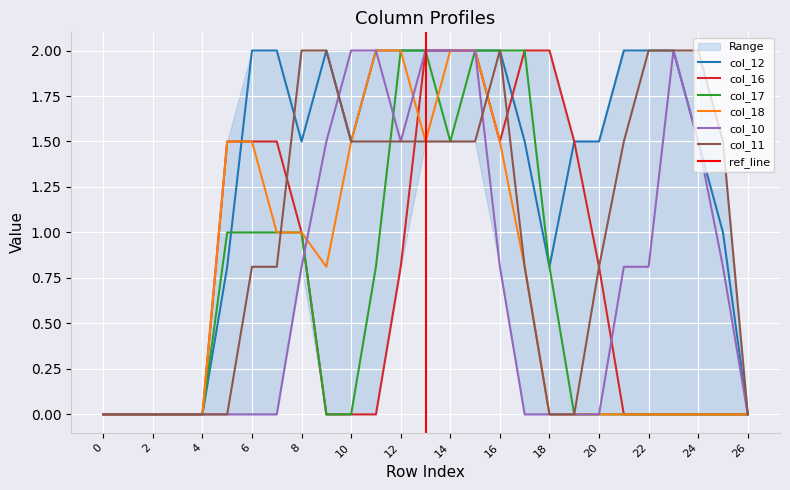

Is it true that col_18 equals 1.0 at 3?

False